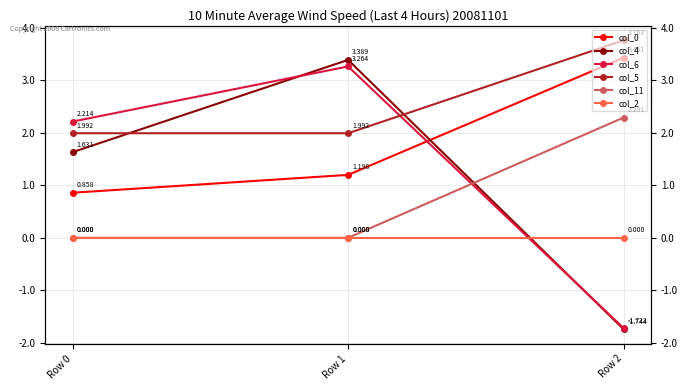

Which category has the highest value across all series?

Row 2